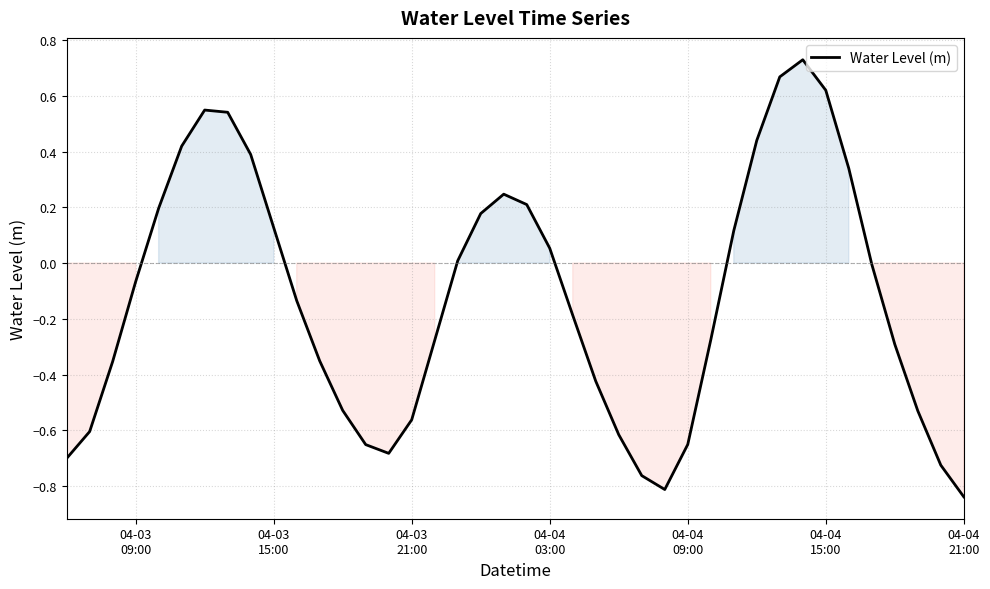

What is the difference between the maximum and minimum values?

1.6